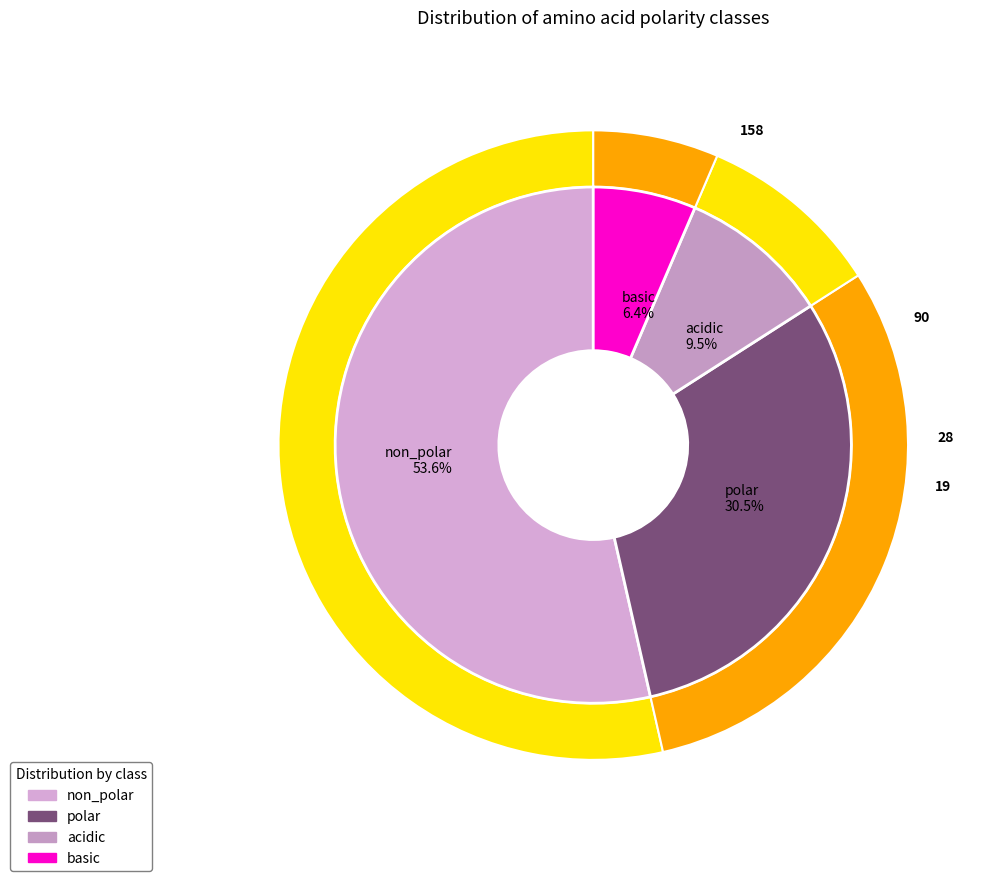

The polar slice represents 22% of the pie. True or false?

False